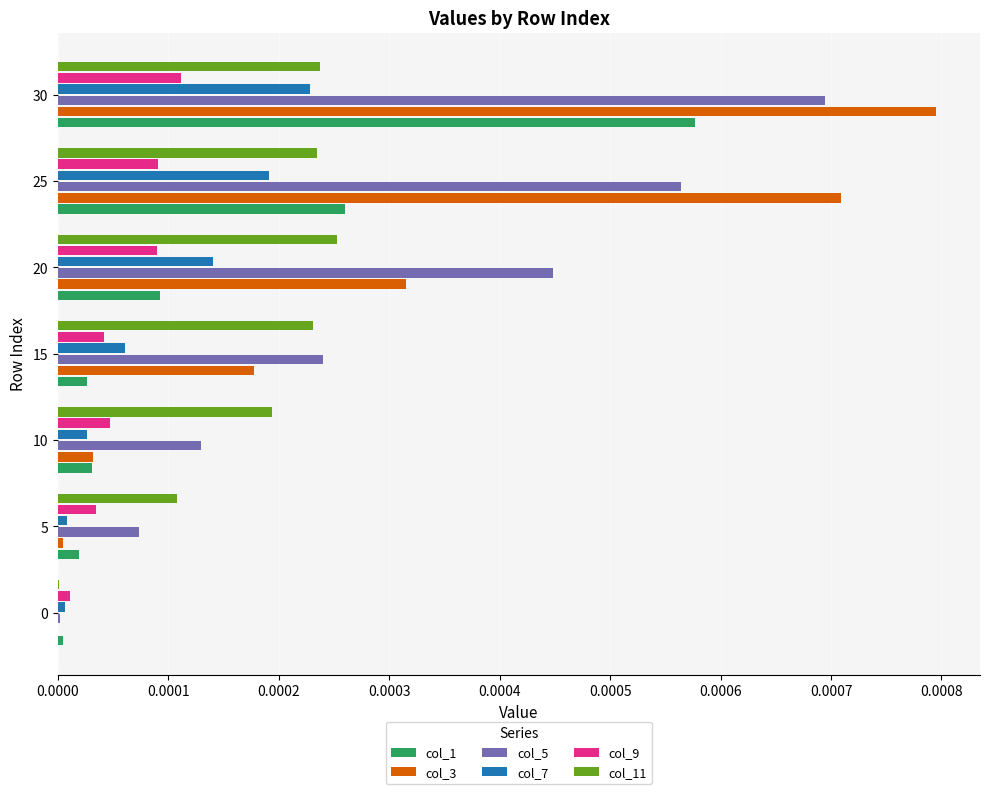

Is the value of col_7 at 10 greater than the value of col_9 at 25?

No